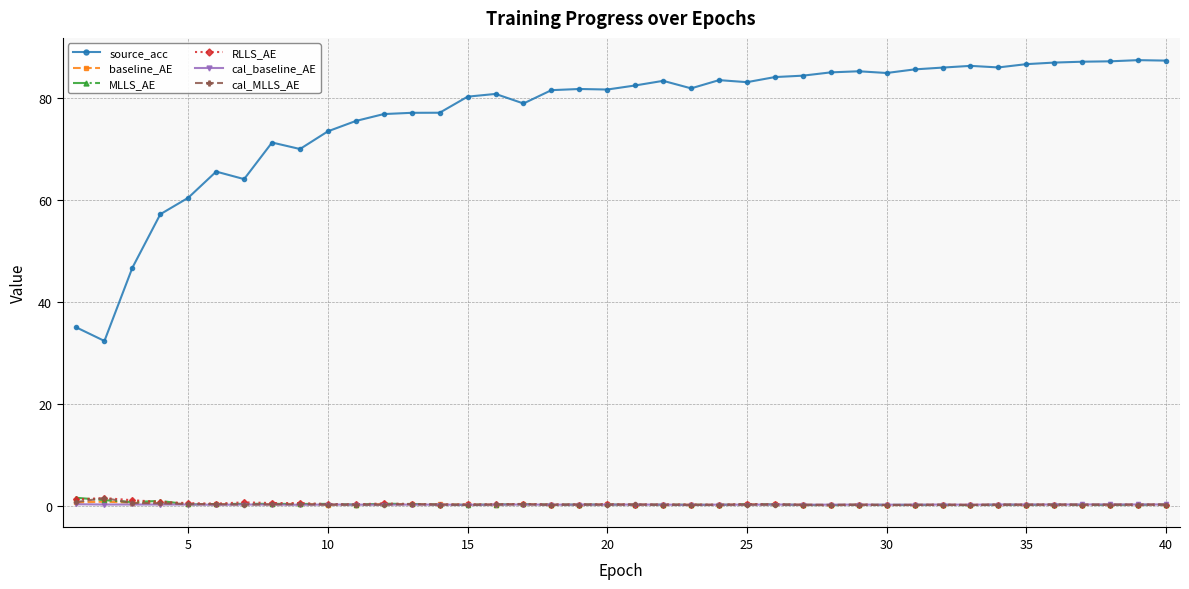

Which series has the largest total across all categories?

source_acc